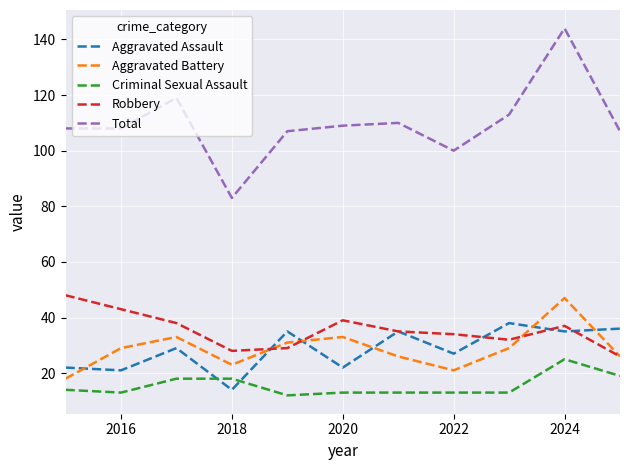

What is the sum of all Total values?

1208